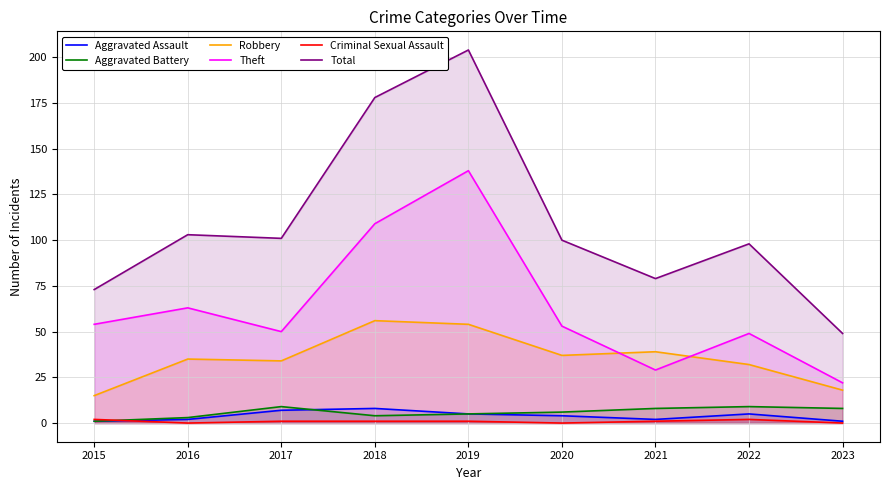

What is the value of the Theft point at the 2nd from the left?

63